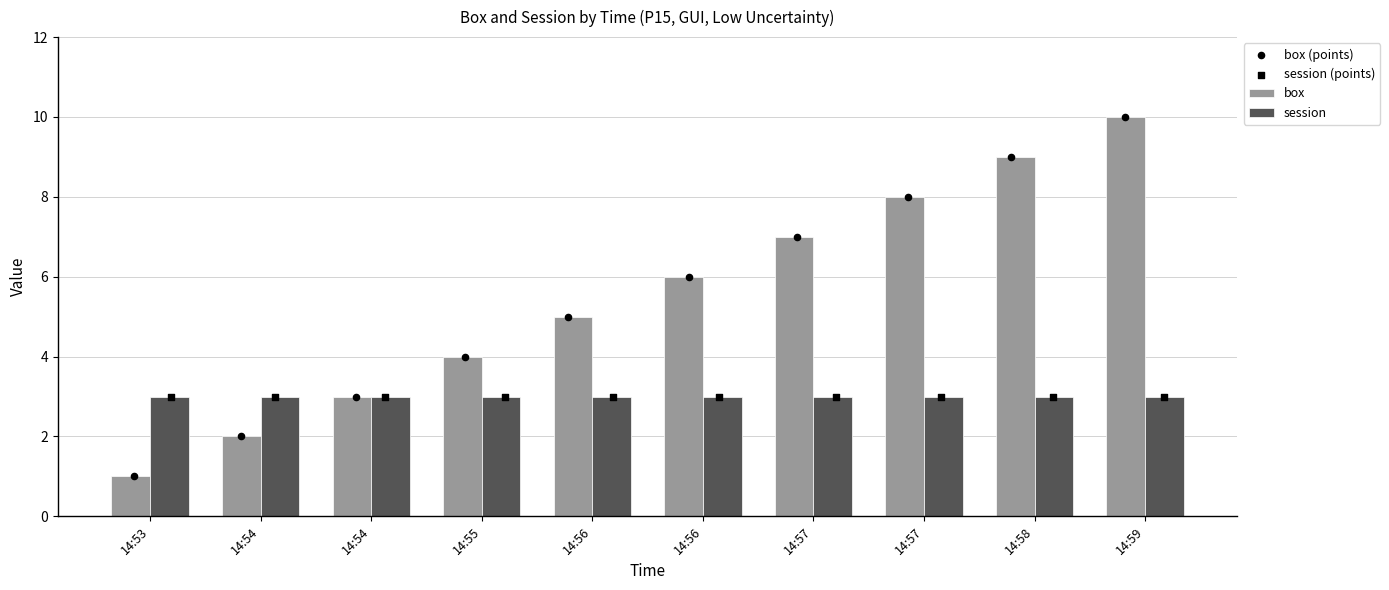

Which series contains the lowest Y value?

box